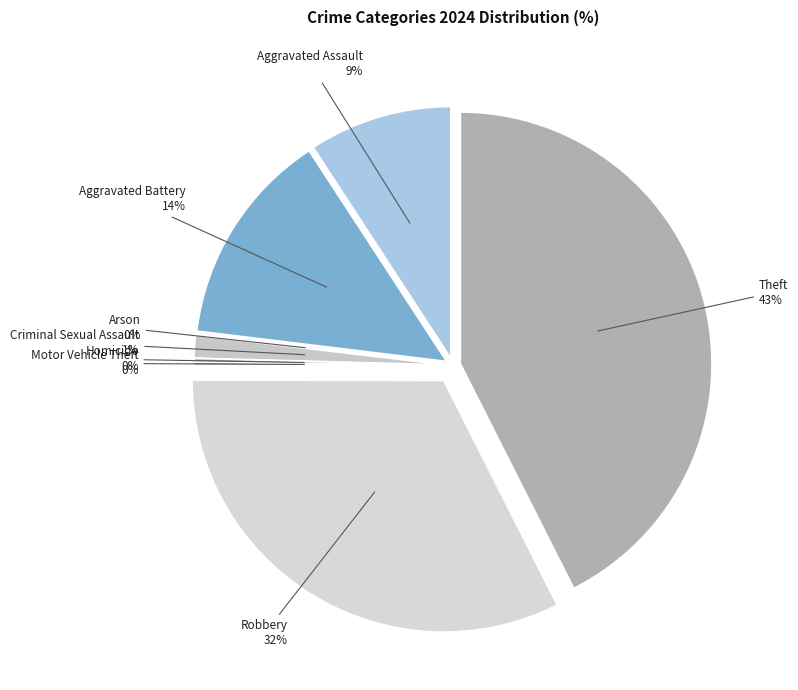

Does any single category account for the majority?

No